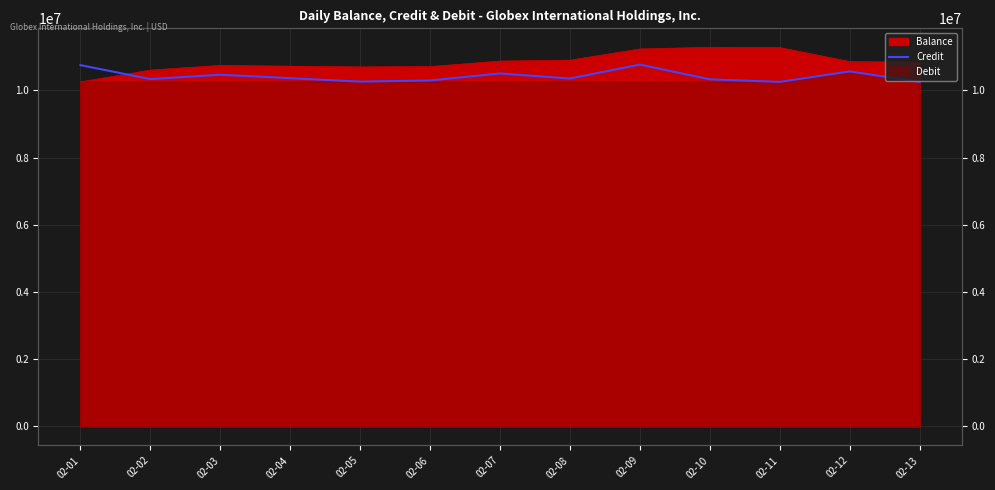

What is the value of the 2nd point from the left?

10336712.0